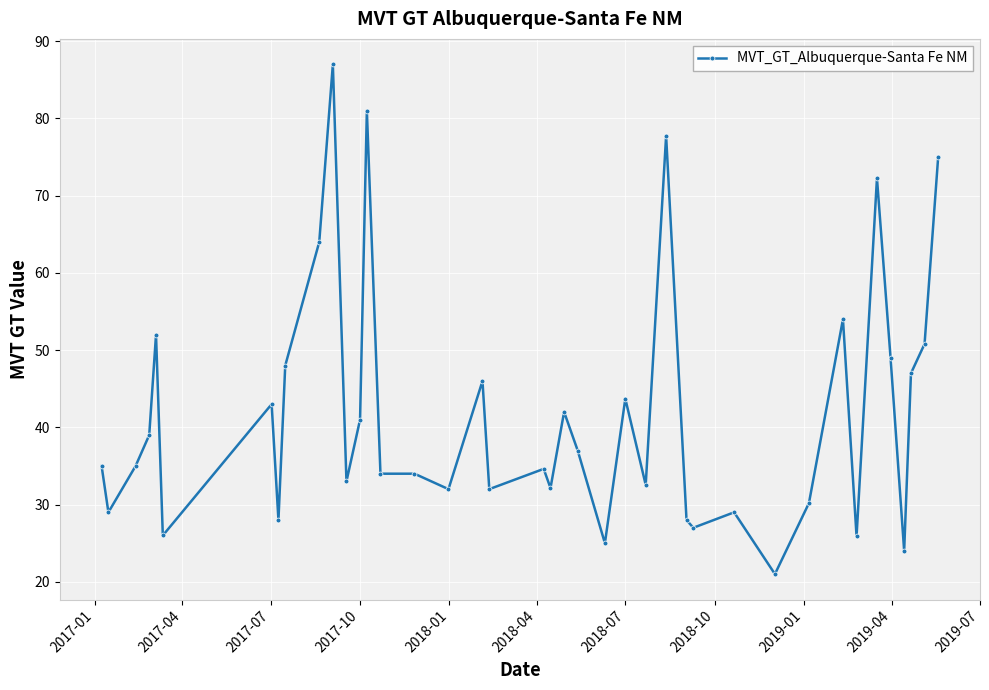

True or false: the data has more than 1 interior local peaks.

True